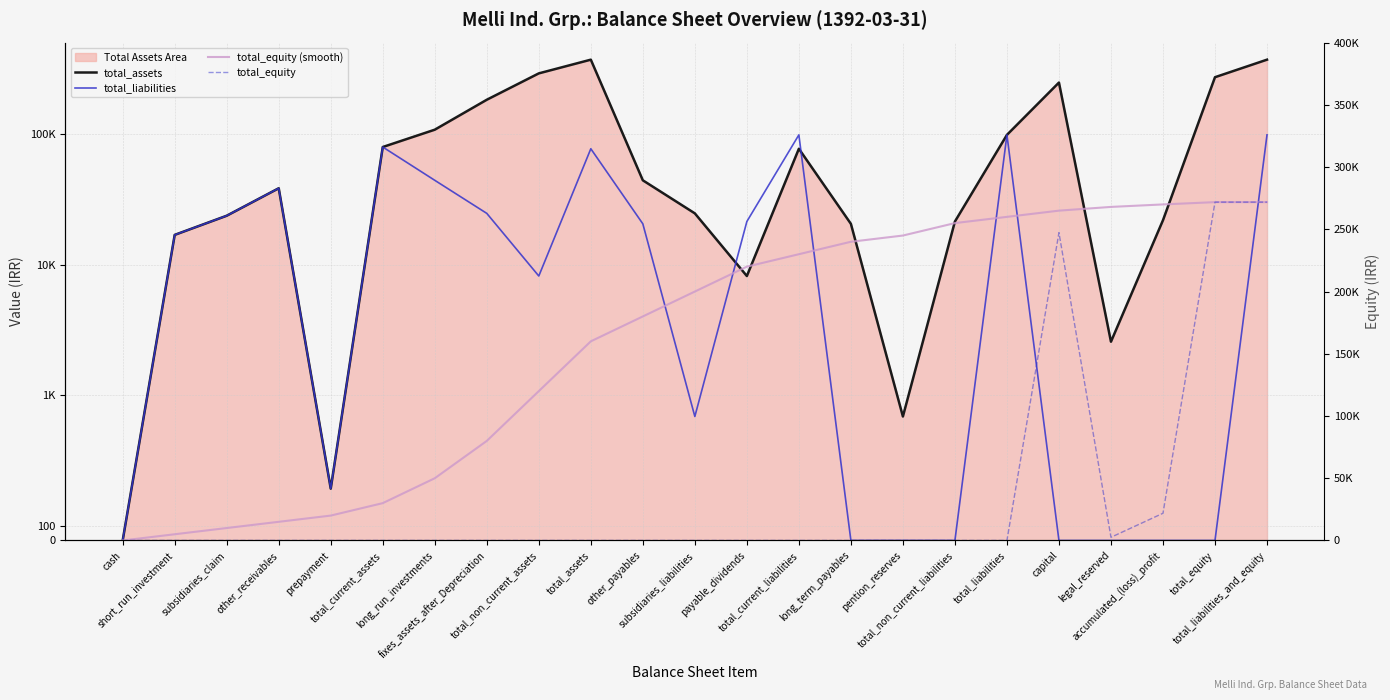

True or false: total_assets and total_equity (smooth) intersect in this chart.

True